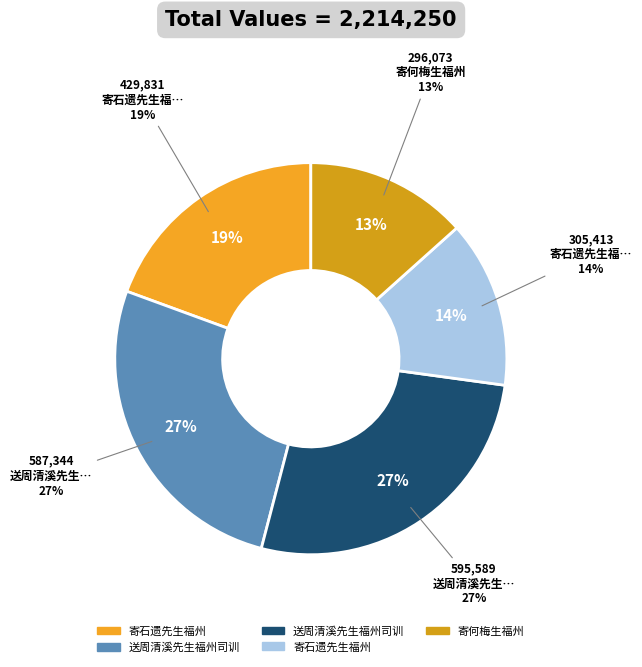

Is there any slice that represents more than half of the pie?

No